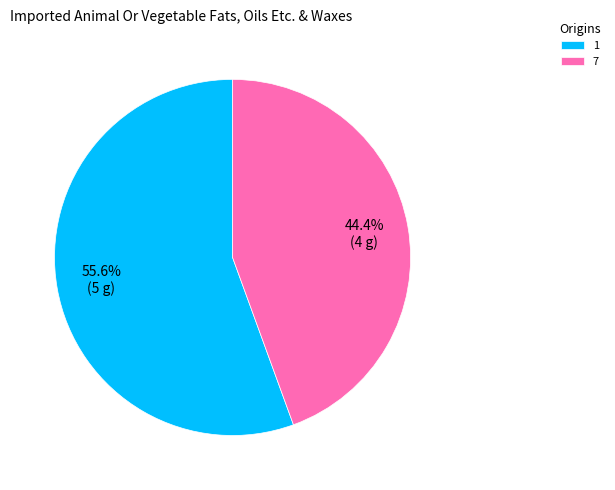

What is the ratio of the value at 7 to the value at 1?

0.8